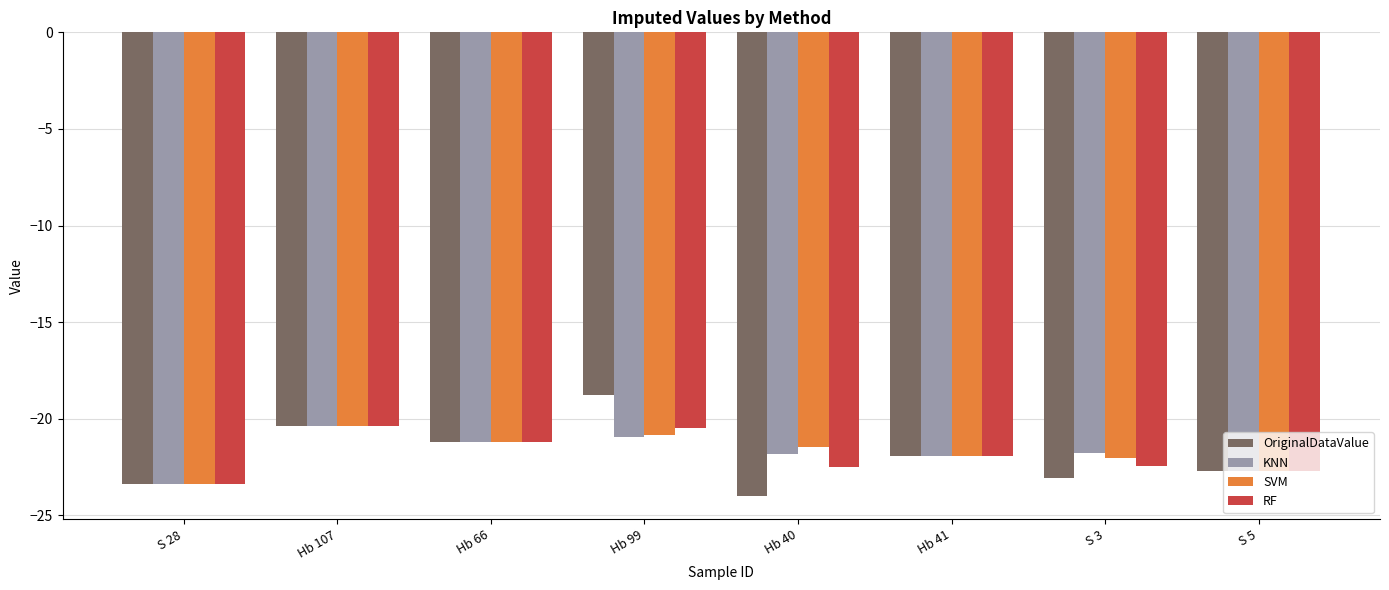

Which category has the highest value across all series?

Hb 99